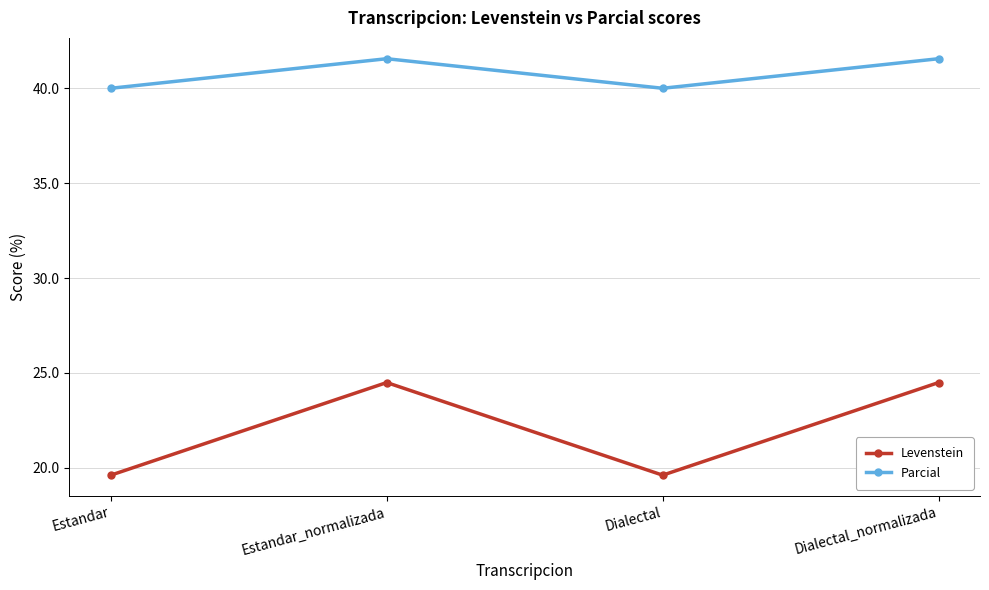

Reading left to right, what are all the values shown in this chart?

Levenstein: Estandar=19.6	Estandar_normalizada=24.5	Dialectal=19.6	Dialectal_normalizada=24.5
Parcial: Estandar=40.0	Estandar_normalizada=41.6	Dialectal=40.0	Dialectal_normalizada=41.6